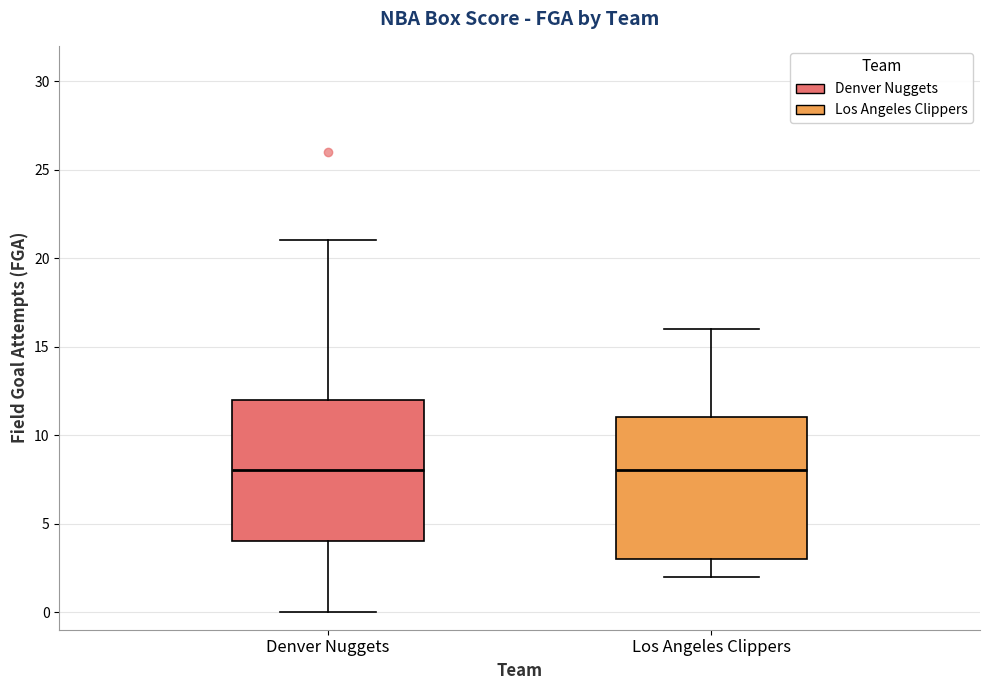

Reading left to right, transcribe this box plot: for each box, give where its median line is, the range the box spans, and where its two whiskers end, as read against the y-axis. The values are not printed on the chart, so give them approximately, as read against the axis.

Denver Nuggets: median 8, box 4 to 12, whiskers 0 to 21
Los Angeles Clippers: median 8, box 3 to 11, whiskers 2 to 16